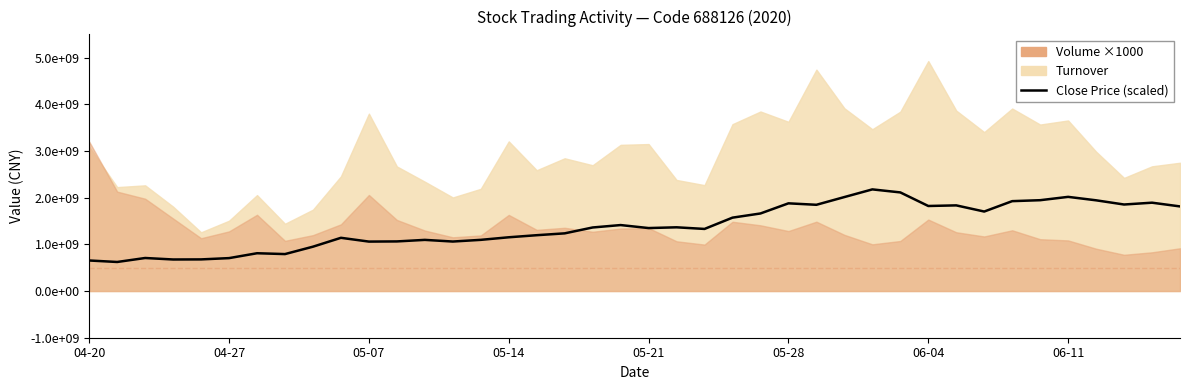

The chart shows a value of 1893000000.0 at 38. True or false?

True